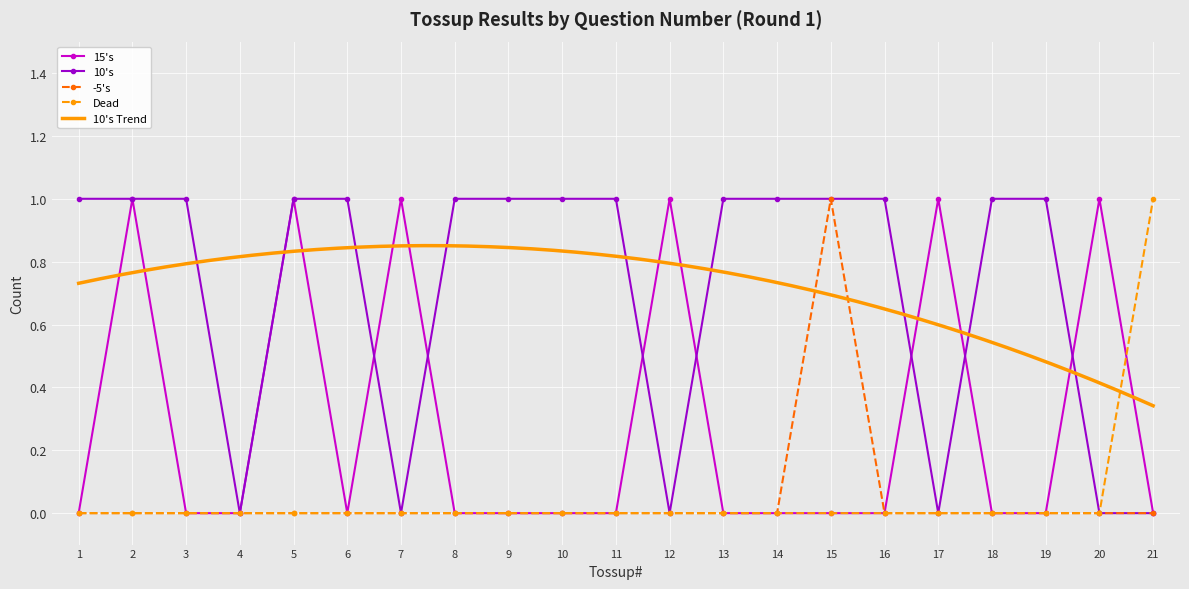

At which label does Dead reach its peak?

21